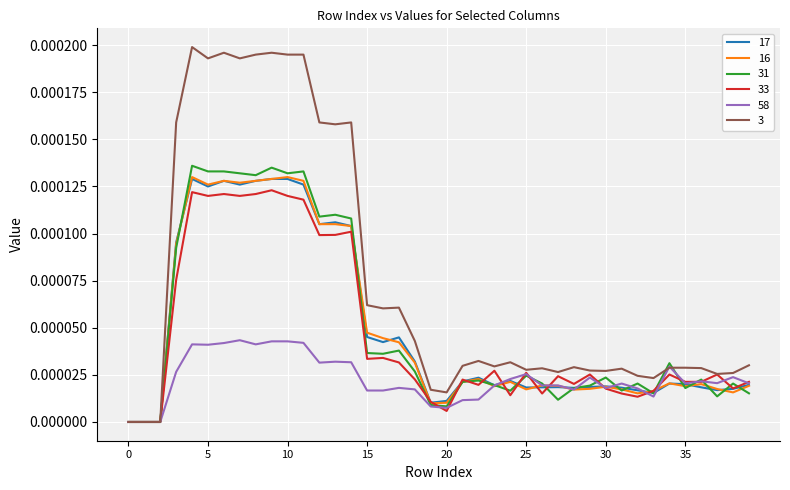

How many categories are shown in the chart?

40